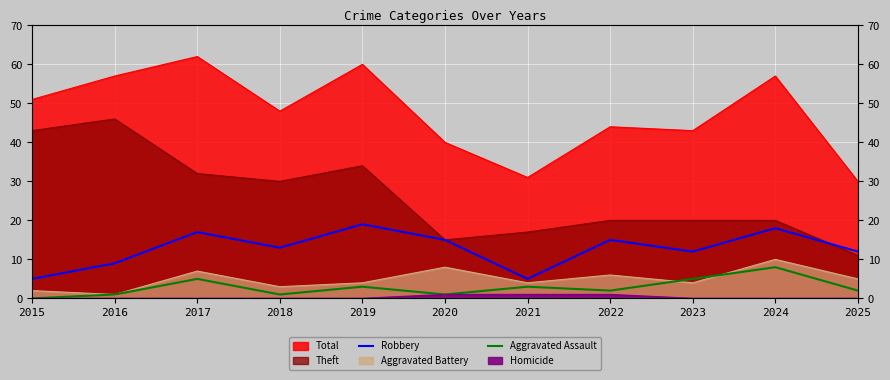

True or false: Robbery and Aggravated Assault cross at least once.

False